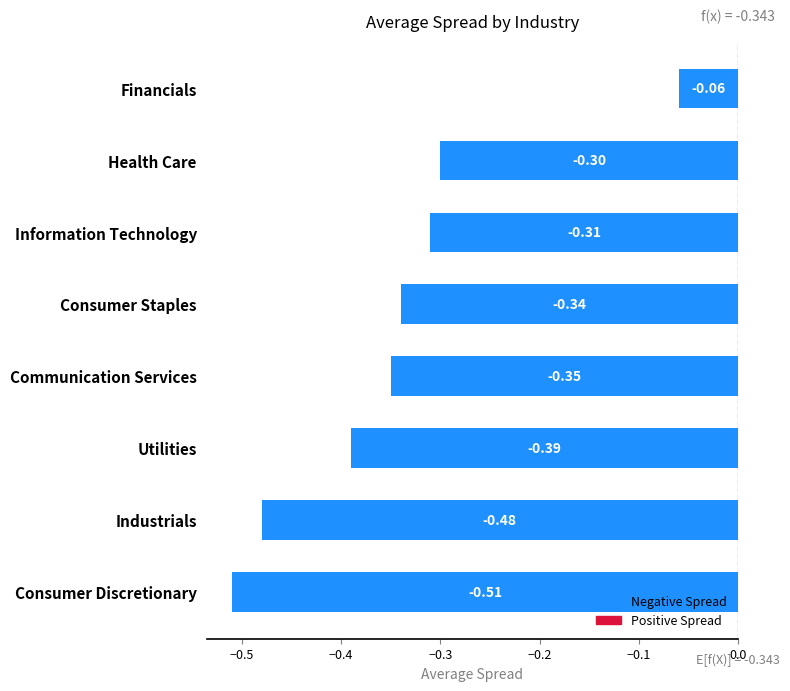

How many categories are shown in the chart?

8